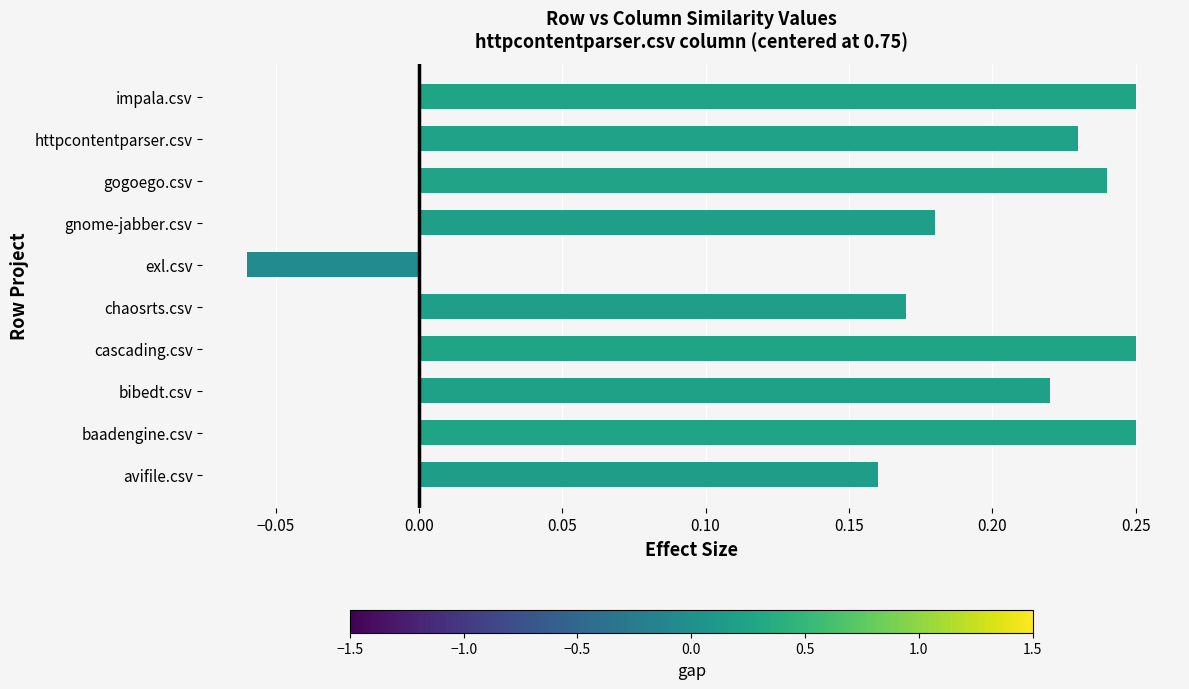

What is the sum of all values?

1.9